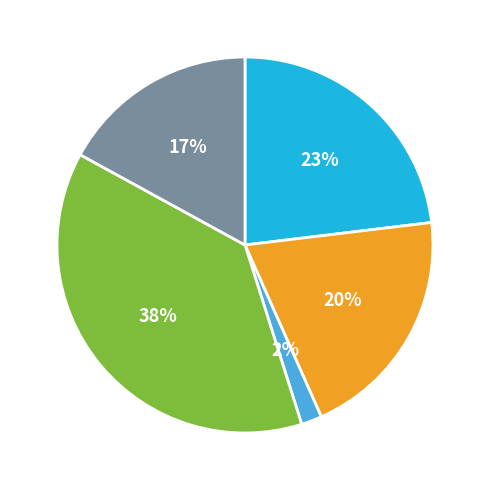

Is there a majority slice in this chart?

No